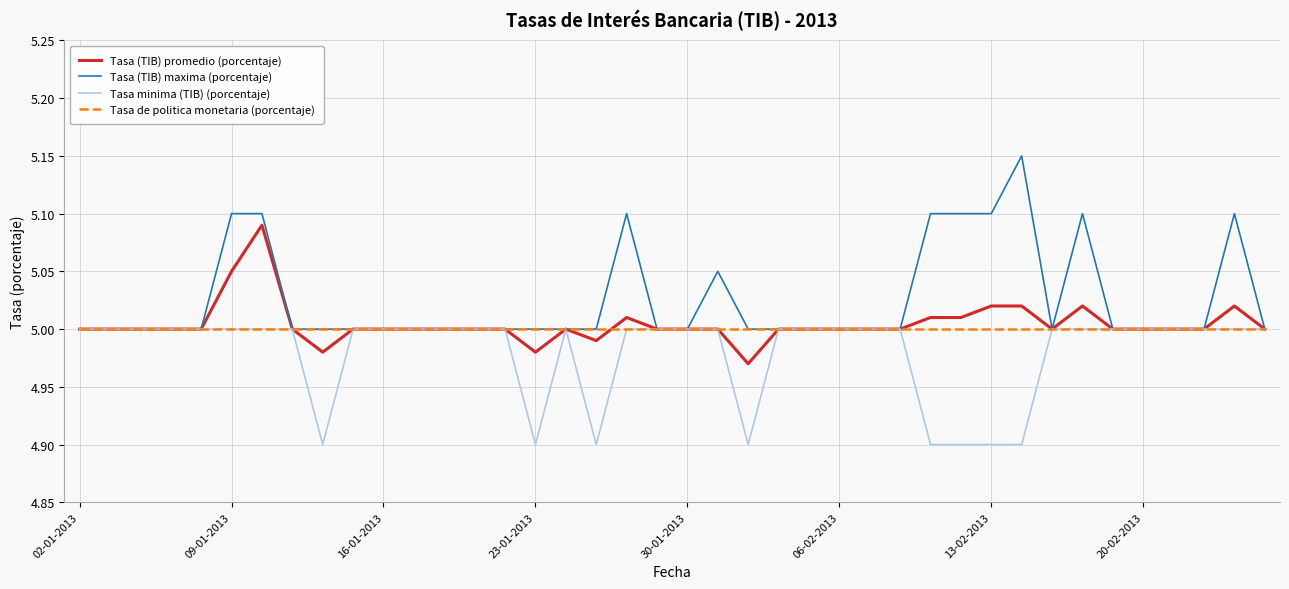

Which series has the widest spread of values?

Tasa (TIB) maxima (porcentaje)